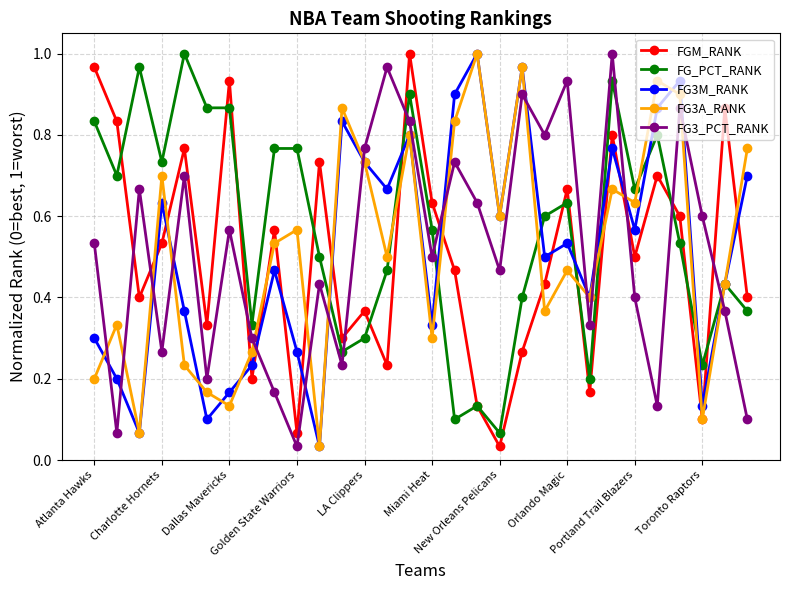

True or false: FGM_RANK has more than 1 points higher than both neighbors.

True